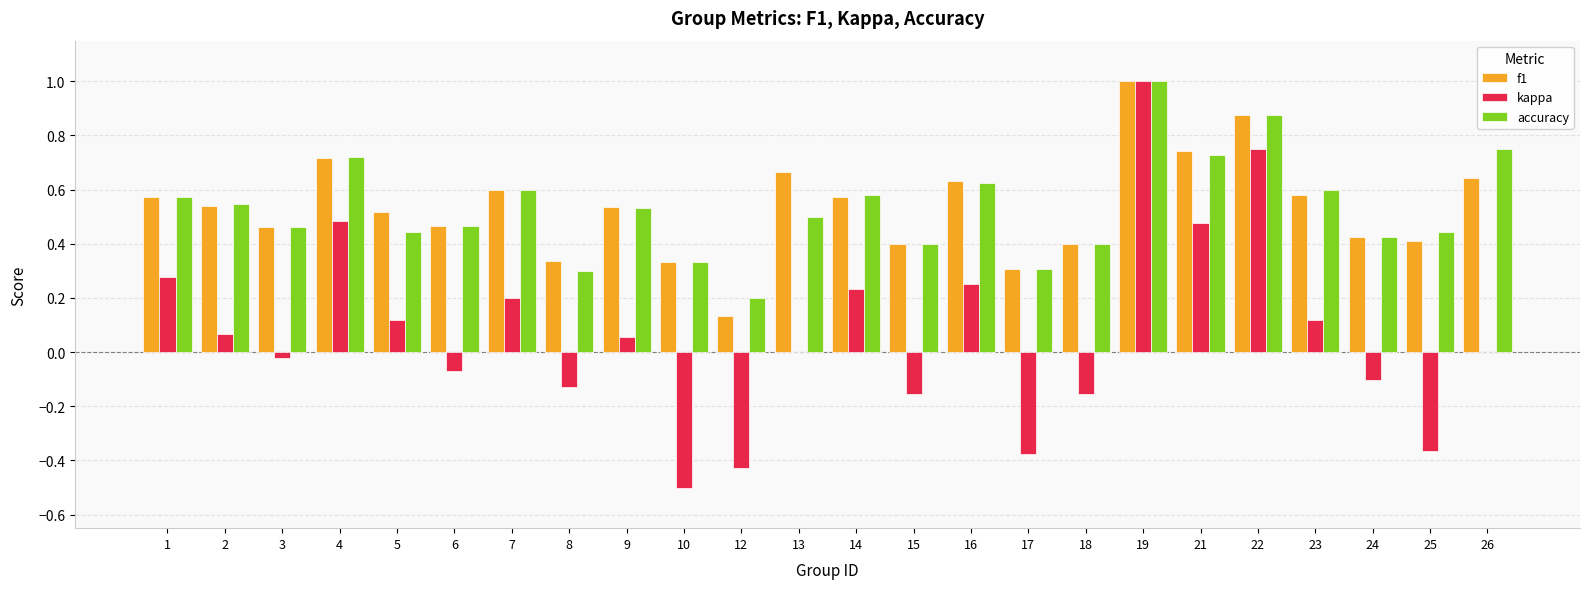

What are all the series names shown in the legend?

f1, kappa, accuracy